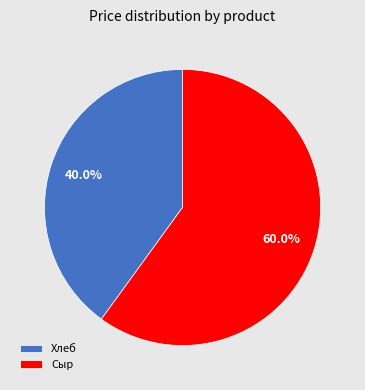

Is it true that Хлеб is 54% of the pie?

False